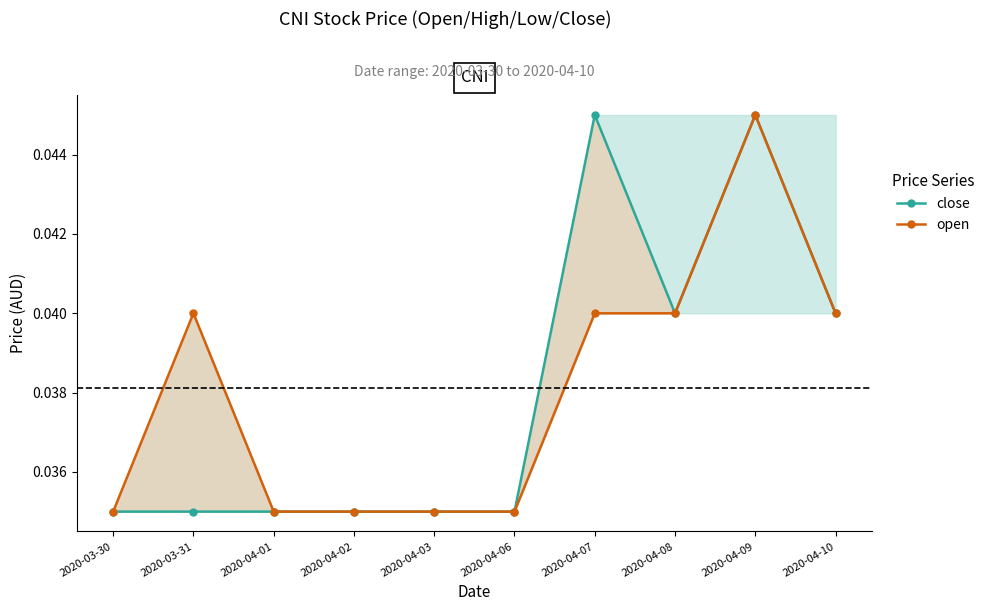

What are all the series names shown in the legend?

close, open